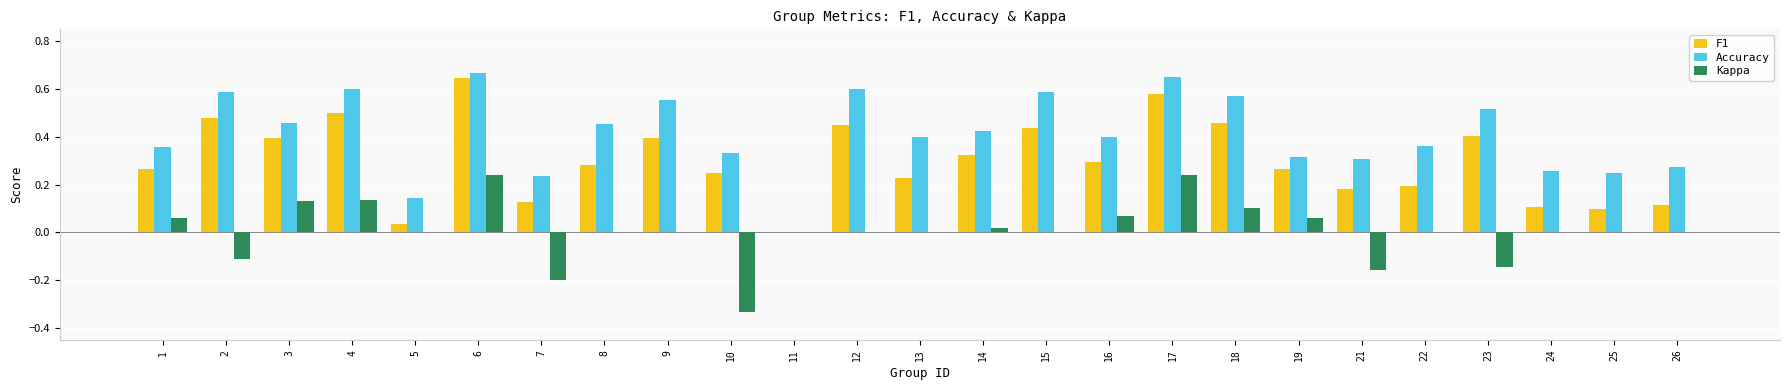

True or false: Accuracy has a value of 0.4 at 7.

False